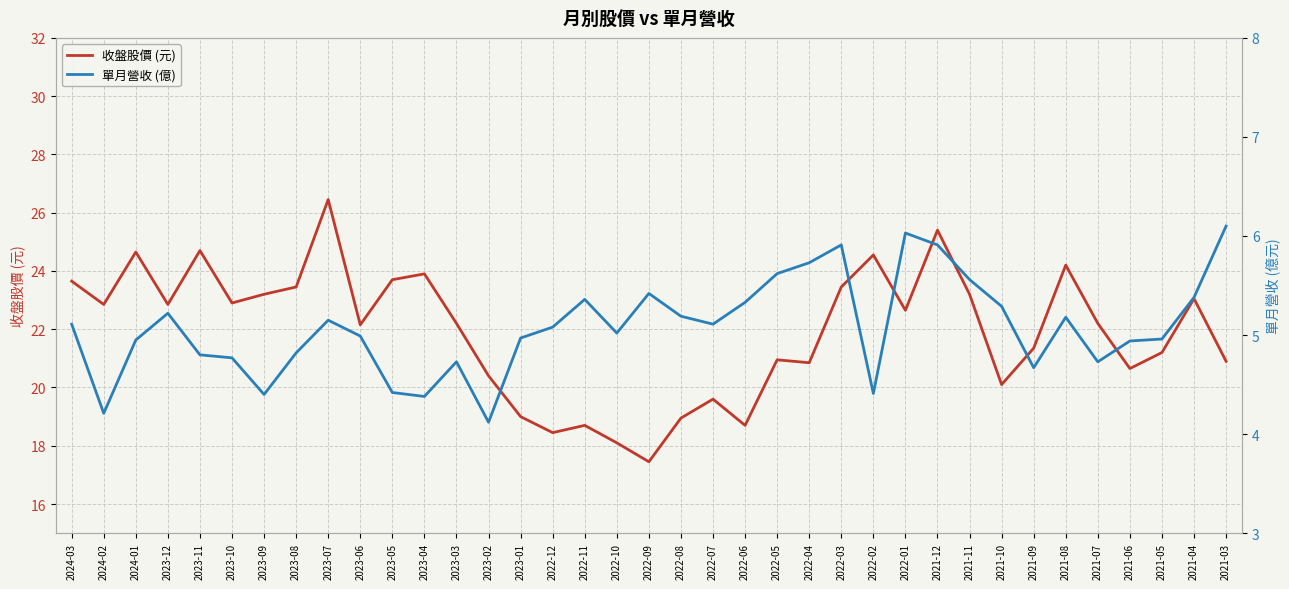

Which has a higher value, 2021-12 or 2022-05?

2021-12